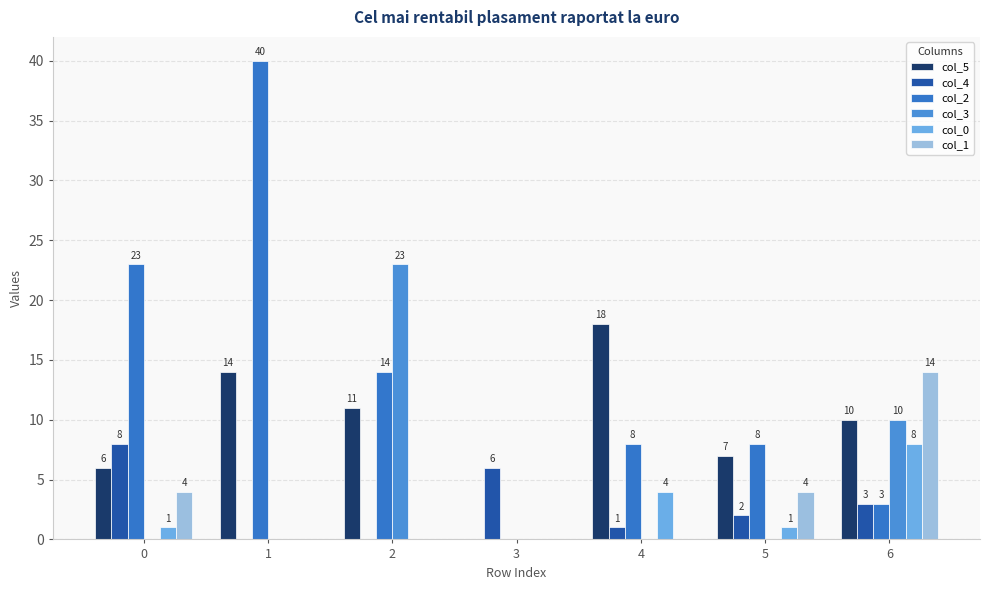

What is the difference between the maximum and minimum values in the col_4 series?

8